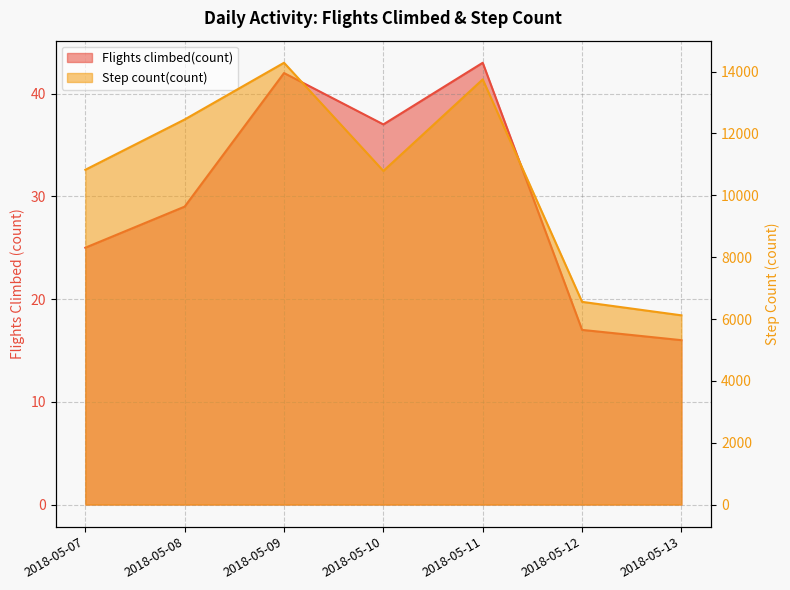

How many lines are shown in the chart?

2